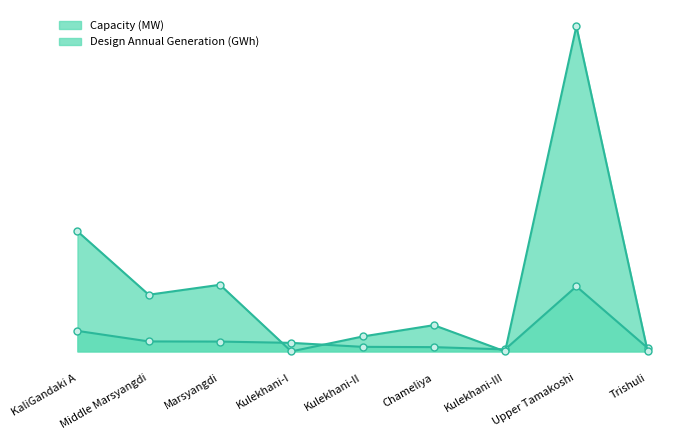

In Design Annual Generation (GWh), how many points are lower than both neighbors (excluding endpoints)?

3